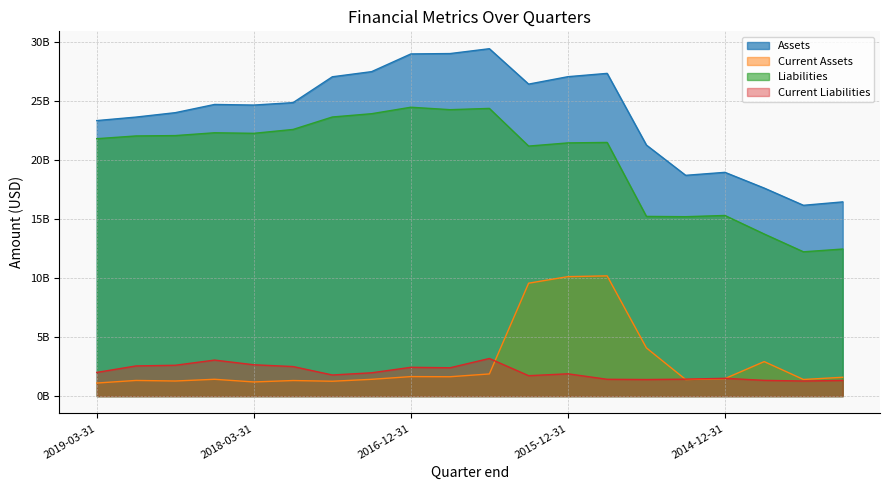

What are all the series names shown in the legend?

Assets, Current Assets, Liabilities, Current Liabilities